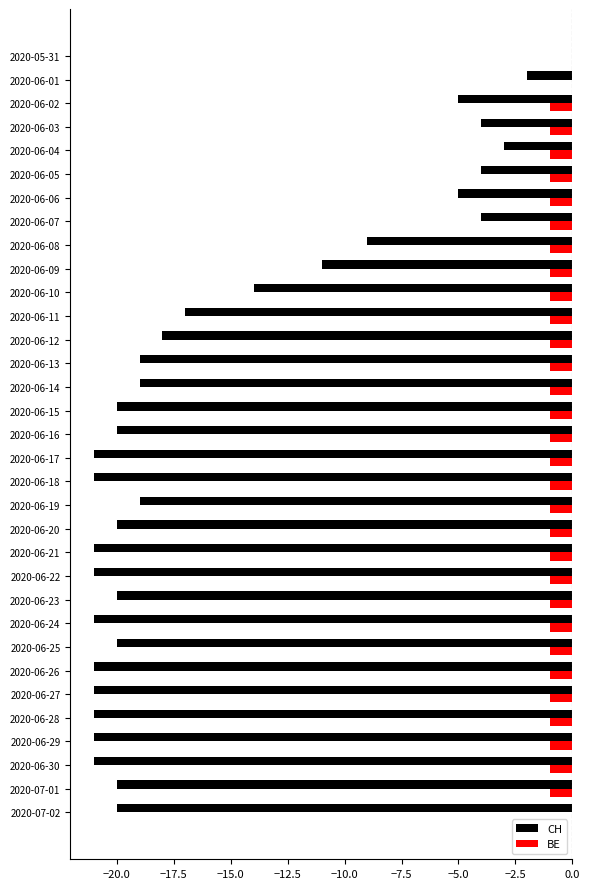

Which category has the highest value in the CH series?

2020-05-31